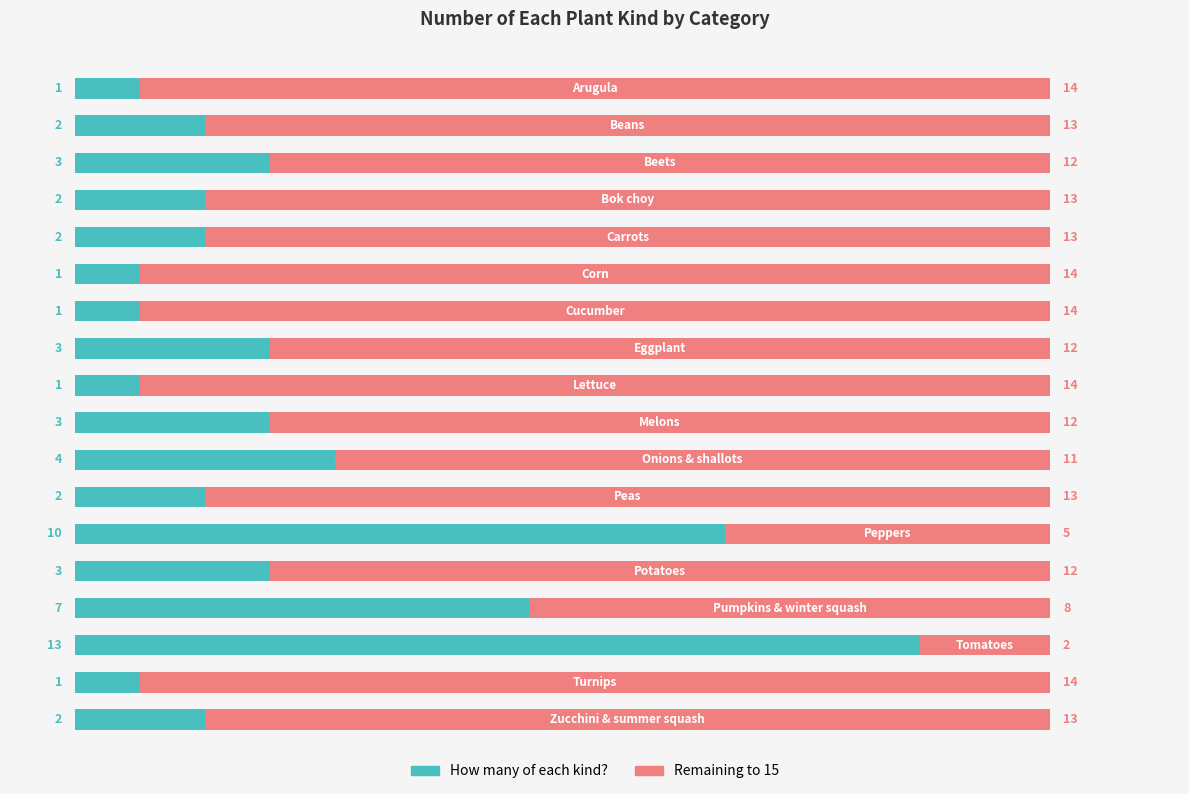

What is the difference between the second highest and minimum values in the How many of each kind? series?

9